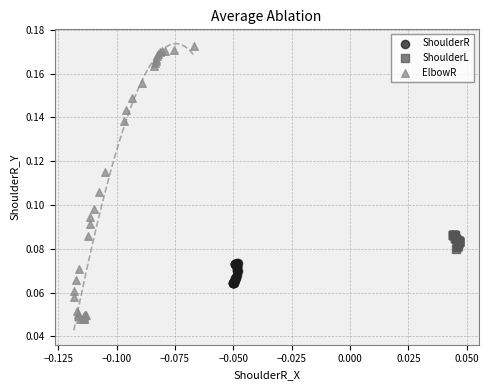

Which series reaches the minimum Y coordinate?

ElbowR